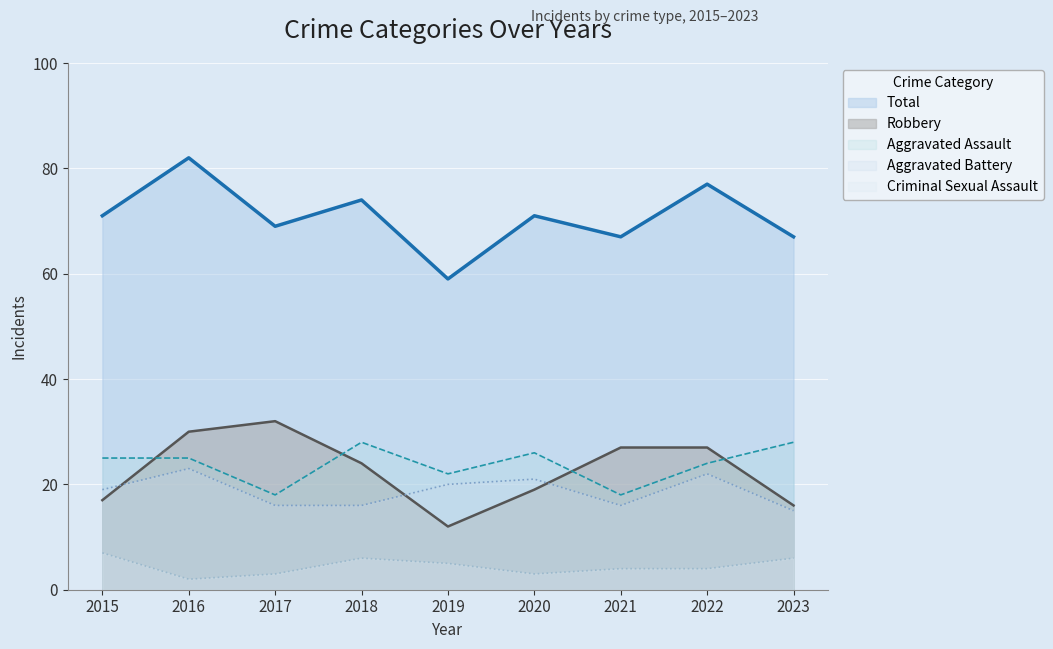

At which label does Aggravated Assault reach its peak?

2018